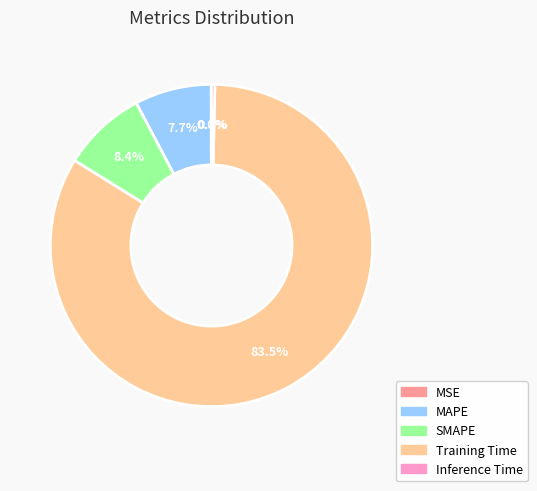

Which slice is the largest?

Training Time